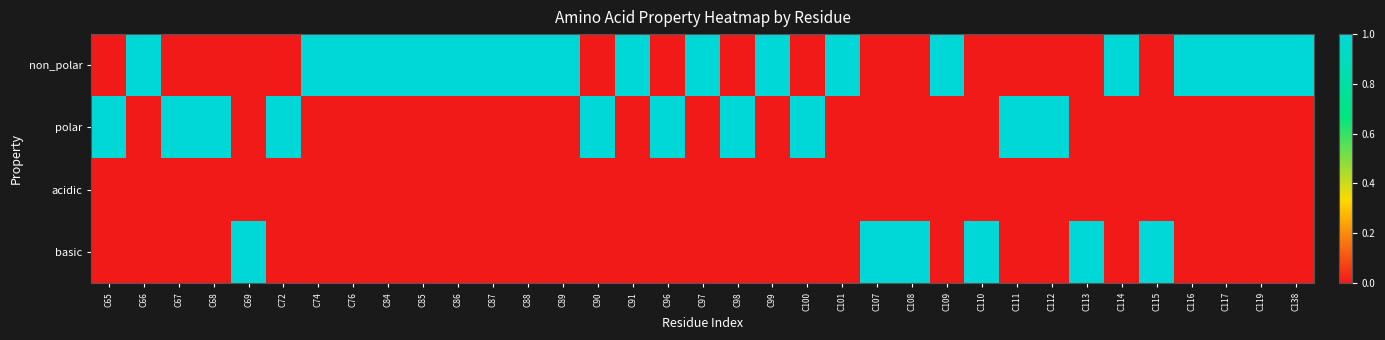

What is the total value across all series at C87?

1